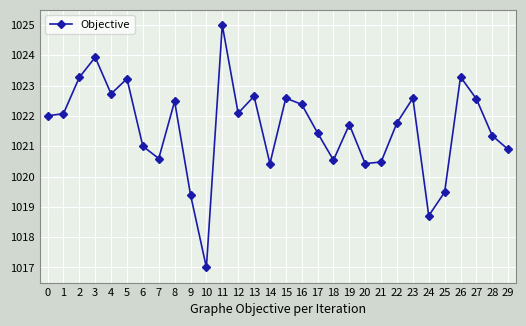

How many series are shown in this chart?

1